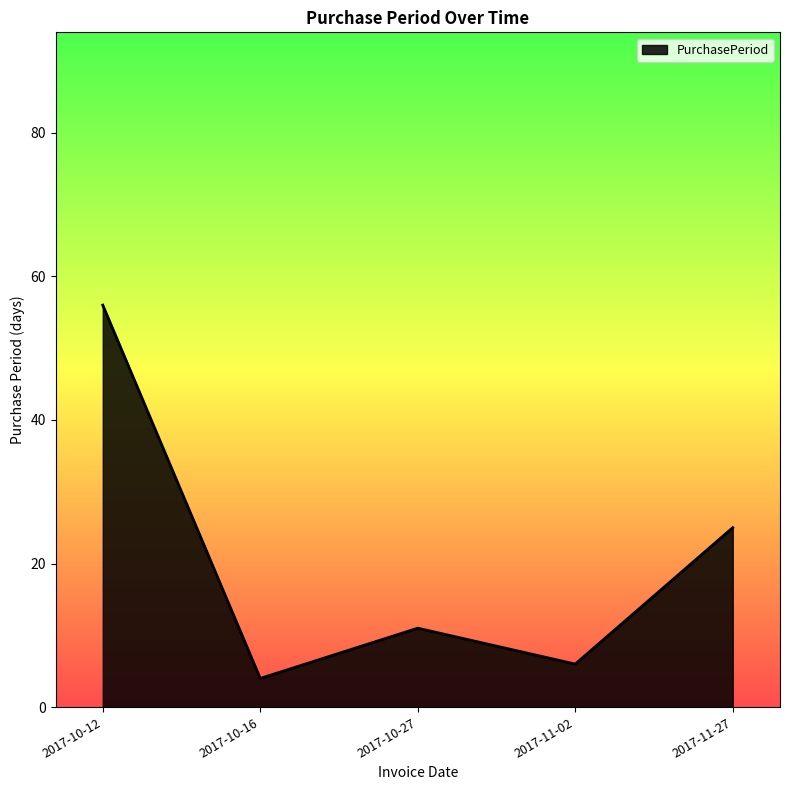

What is the ratio of the value at 2017-10-27 to the value at 2017-11-27?

0.4